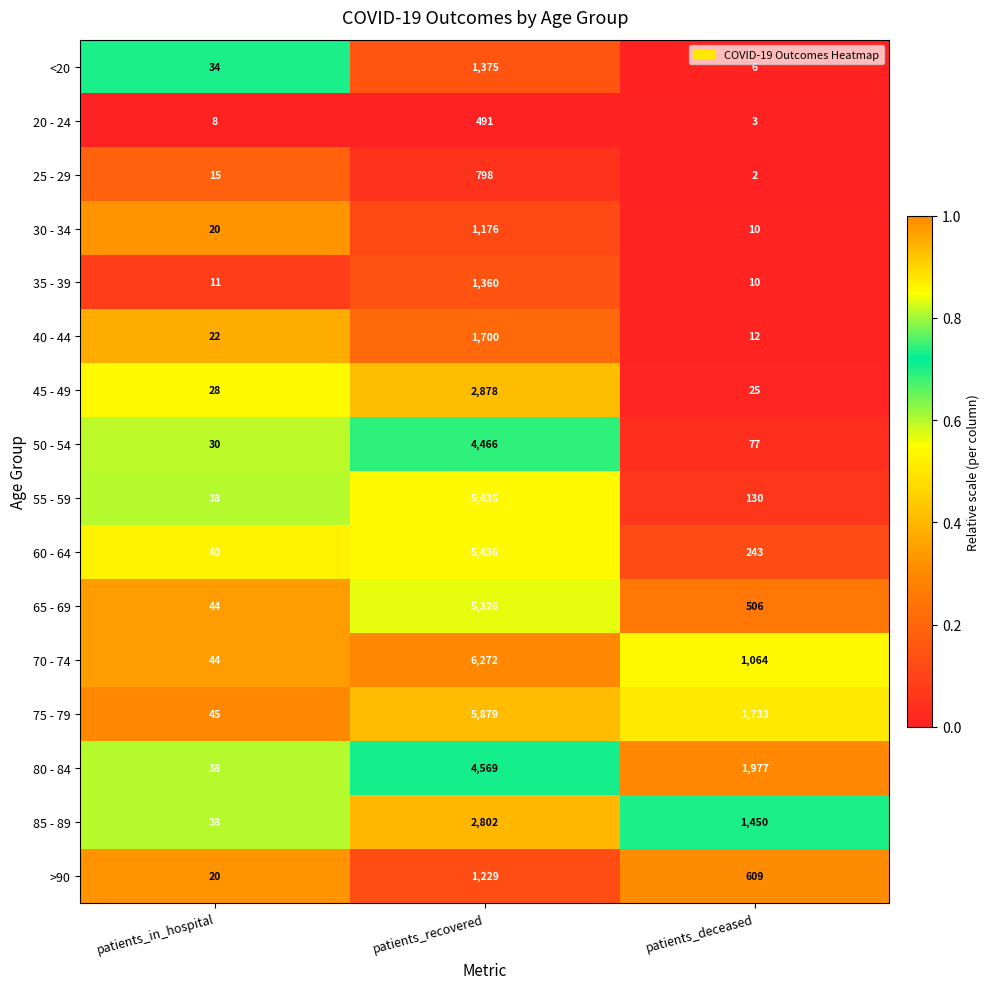

At which category does the chart reach its peak across all series?

patients_recovered